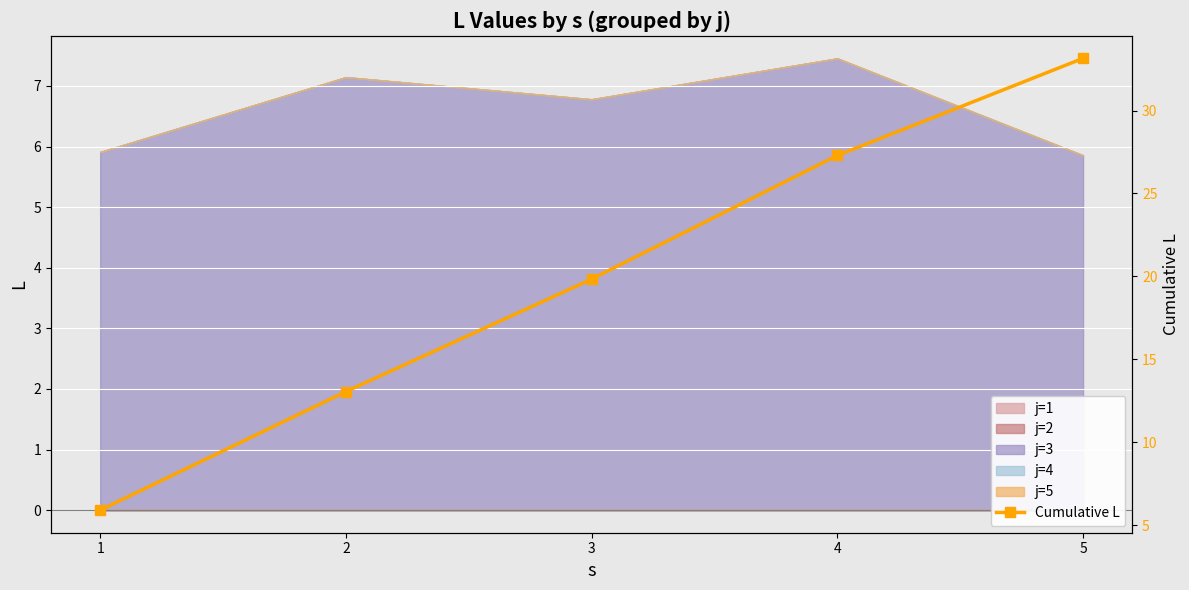

Between 4 and 2, which is larger?

4